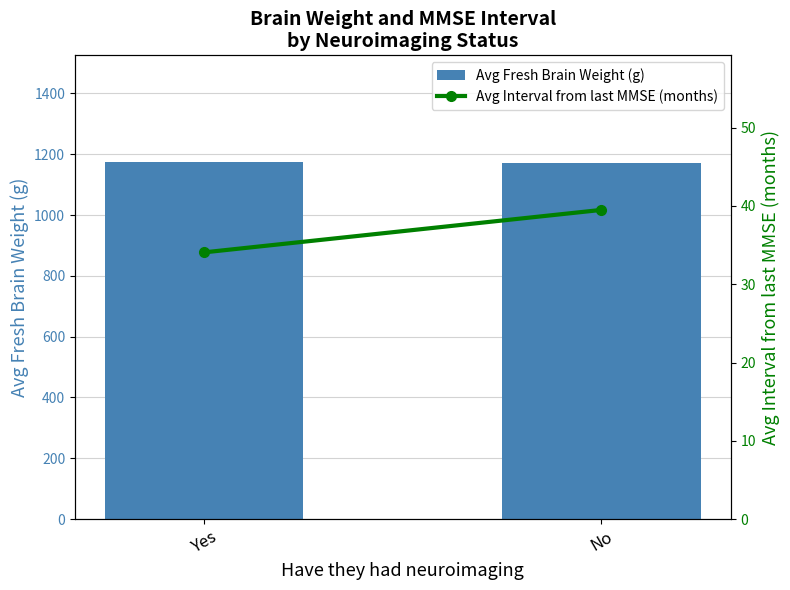

At which label does Avg Fresh Brain Weight (g) reach its minimum?

No